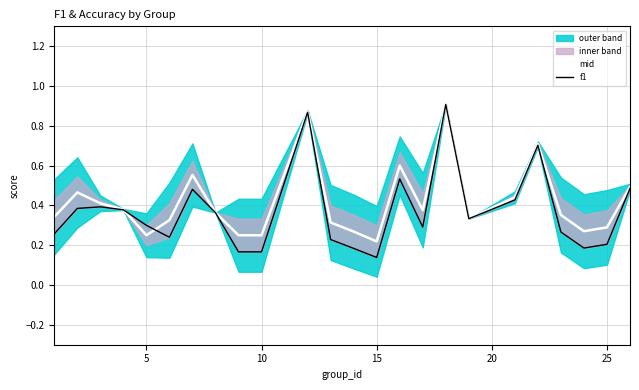

Does the chart have visible grid lines?

Yes